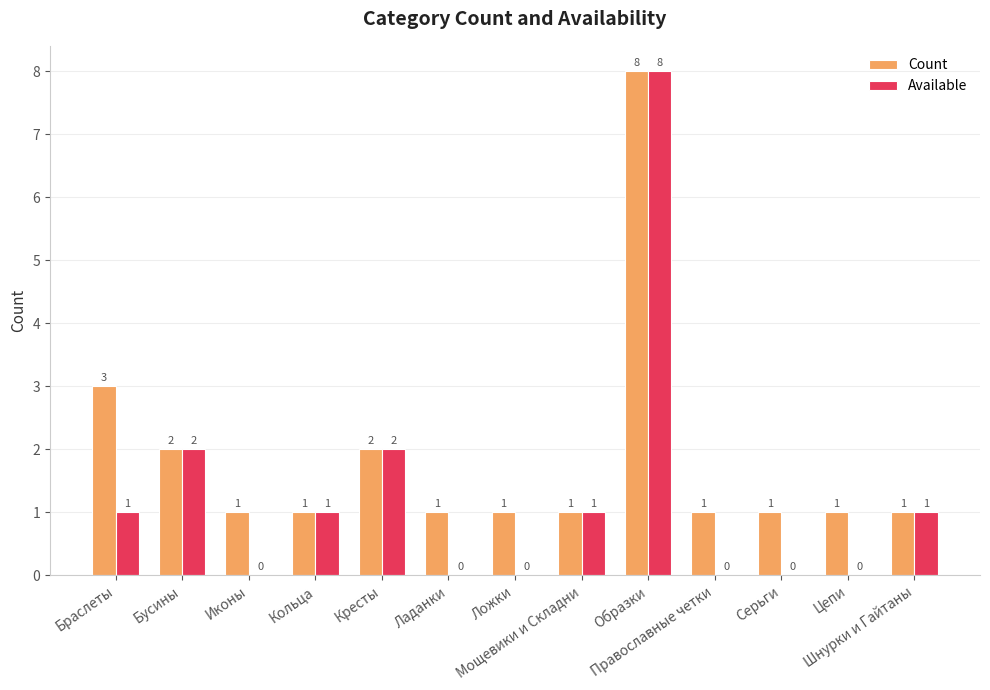

What is the sum of all Count values?

24